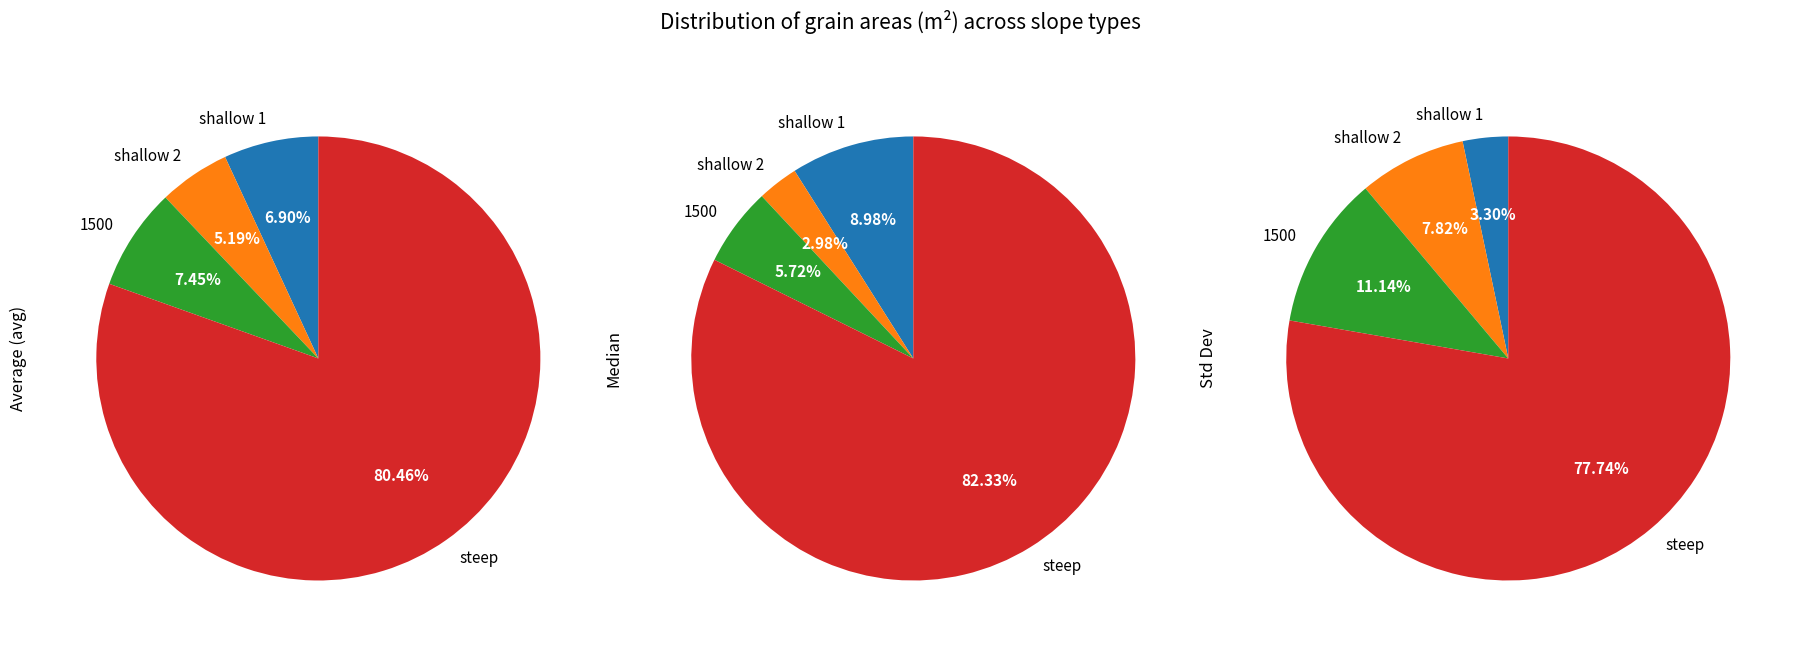

How many segments does this pie chart have?

4